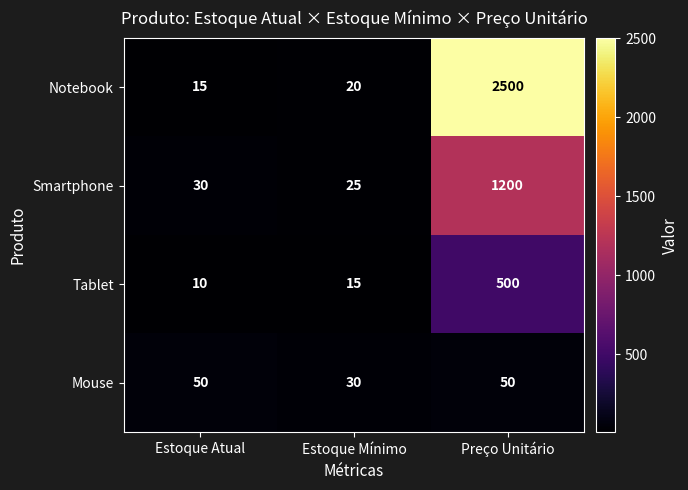

Which series has the largest total across all categories?

Notebook